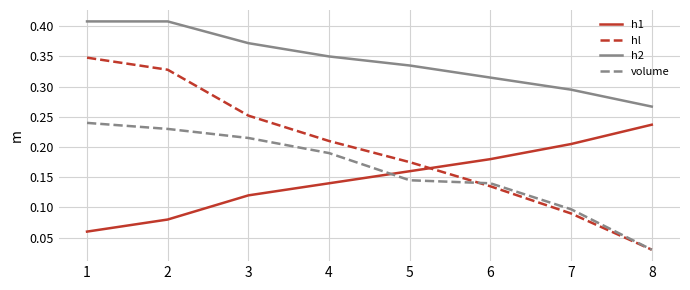

Which series has the widest spread of values?

hl